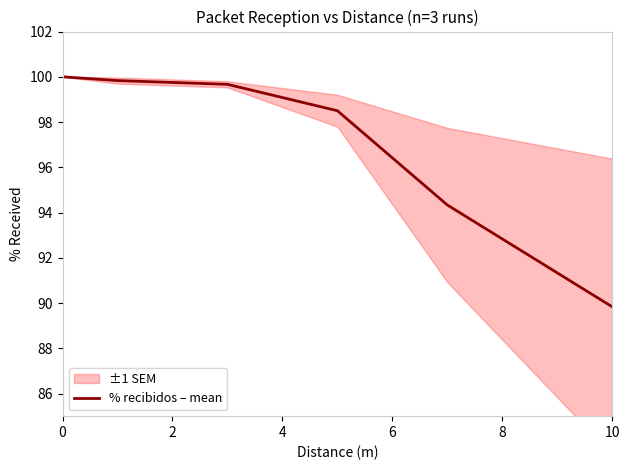

Is it true that % recibidos – mean equals 89.8 at 10?

True